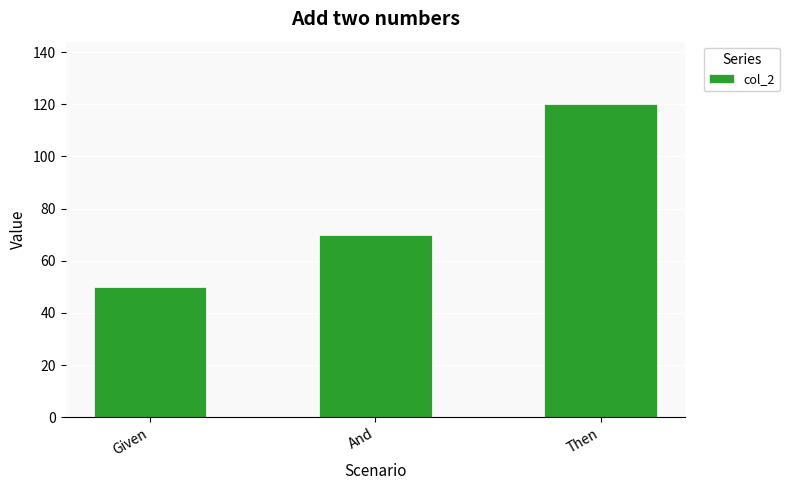

Which has a higher value, Given or Then?

Then